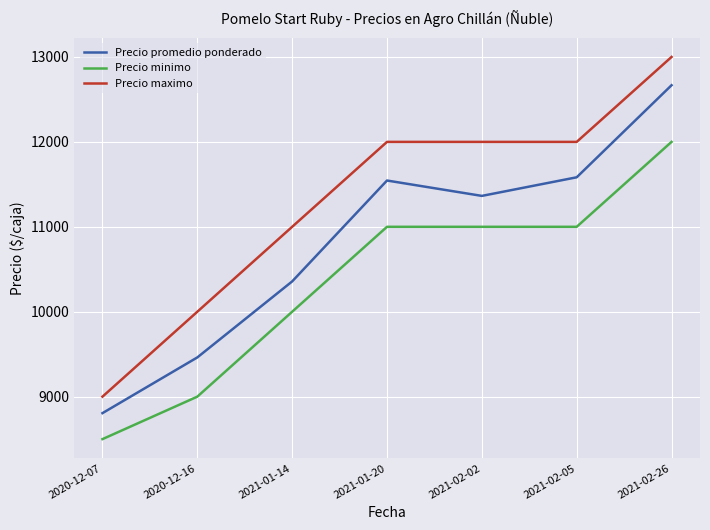

Rank the series by their maximum value, from lowest to highest.

Precio minimo, Precio promedio ponderado, Precio maximo